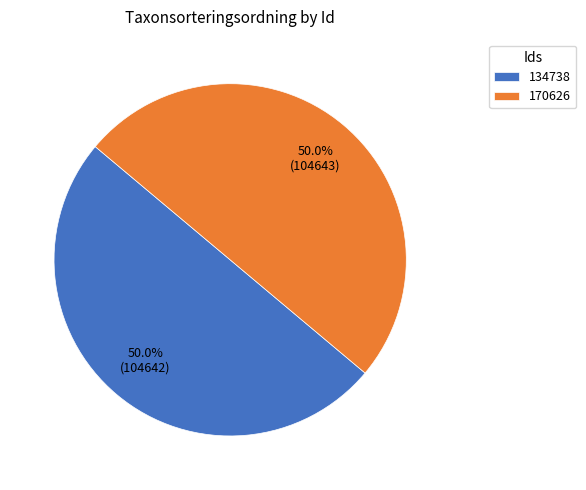

How much of the chart is everything except 134738?

50.0%